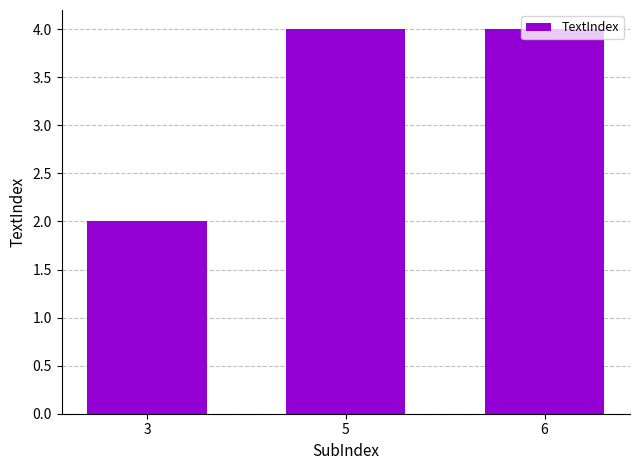

How many data points does each series have?

3